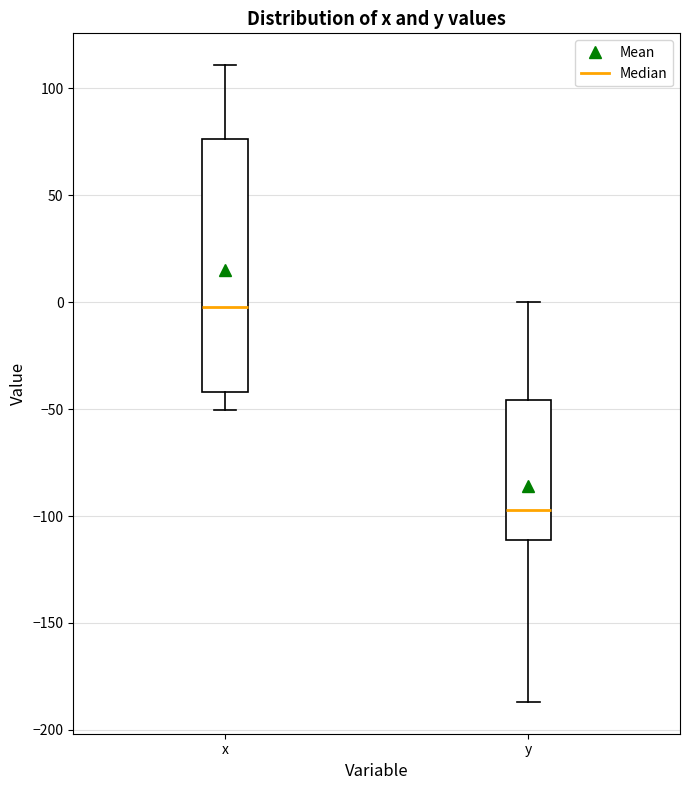

Reading left to right, transcribe this box plot: for each box, give where its median line is, the range the box spans, and where its two whiskers end, as read against the y-axis. The values are not printed on the chart, so give them approximately, as read against the axis.

x: median 0, box -40 to 75, whiskers -50 to 110
y: median -95, box -110 to -45, whiskers -185 to 0